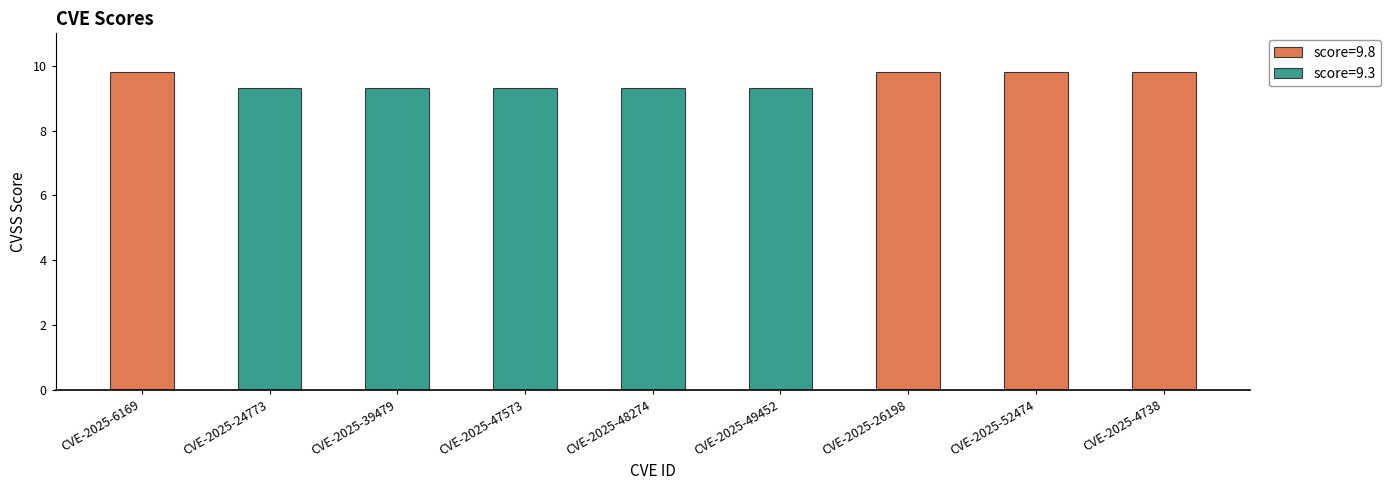

What is the value of the 8th bar from the left?

9.8